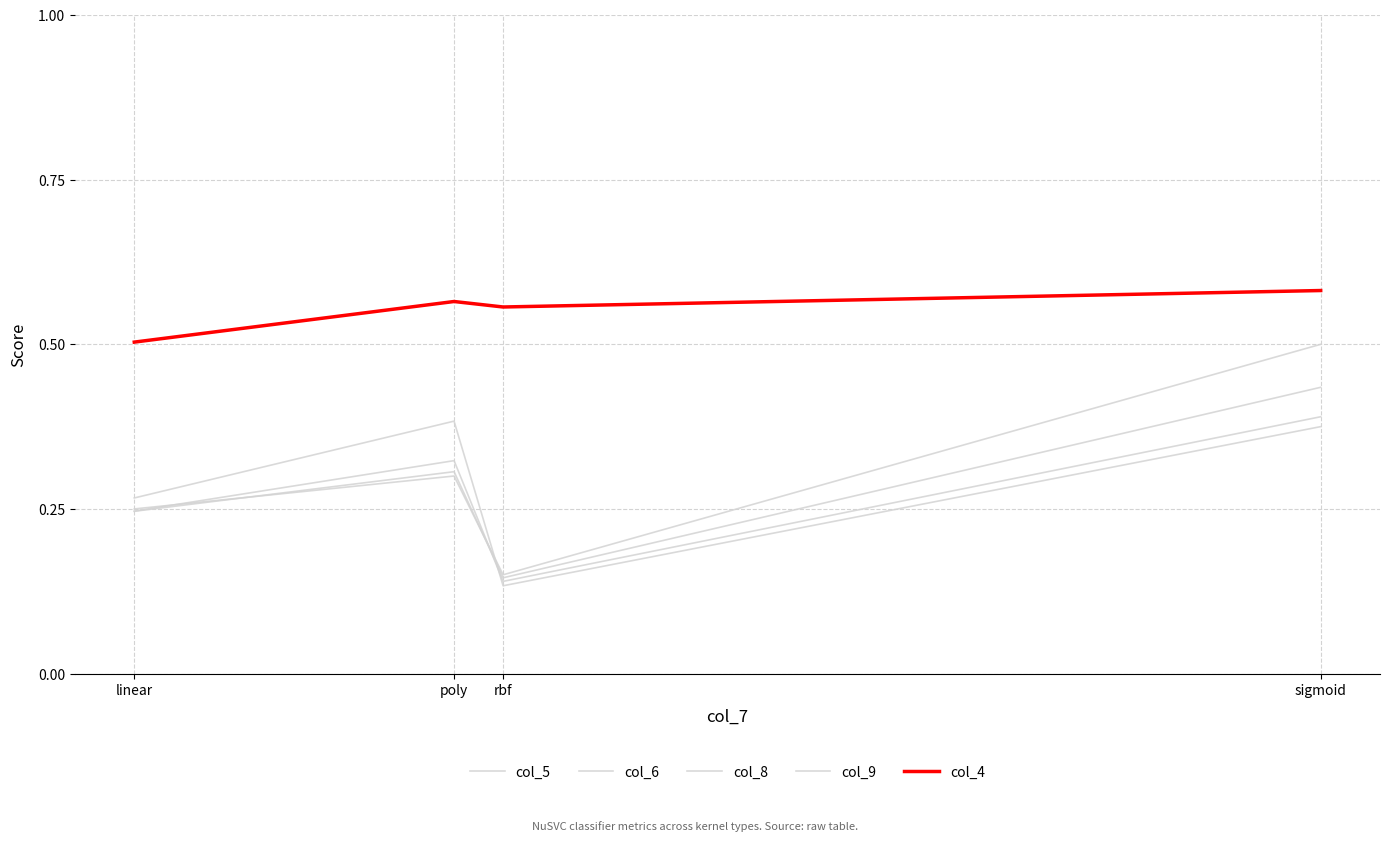

What is the value of the col_9 point at the 3rd from the left?

0.1